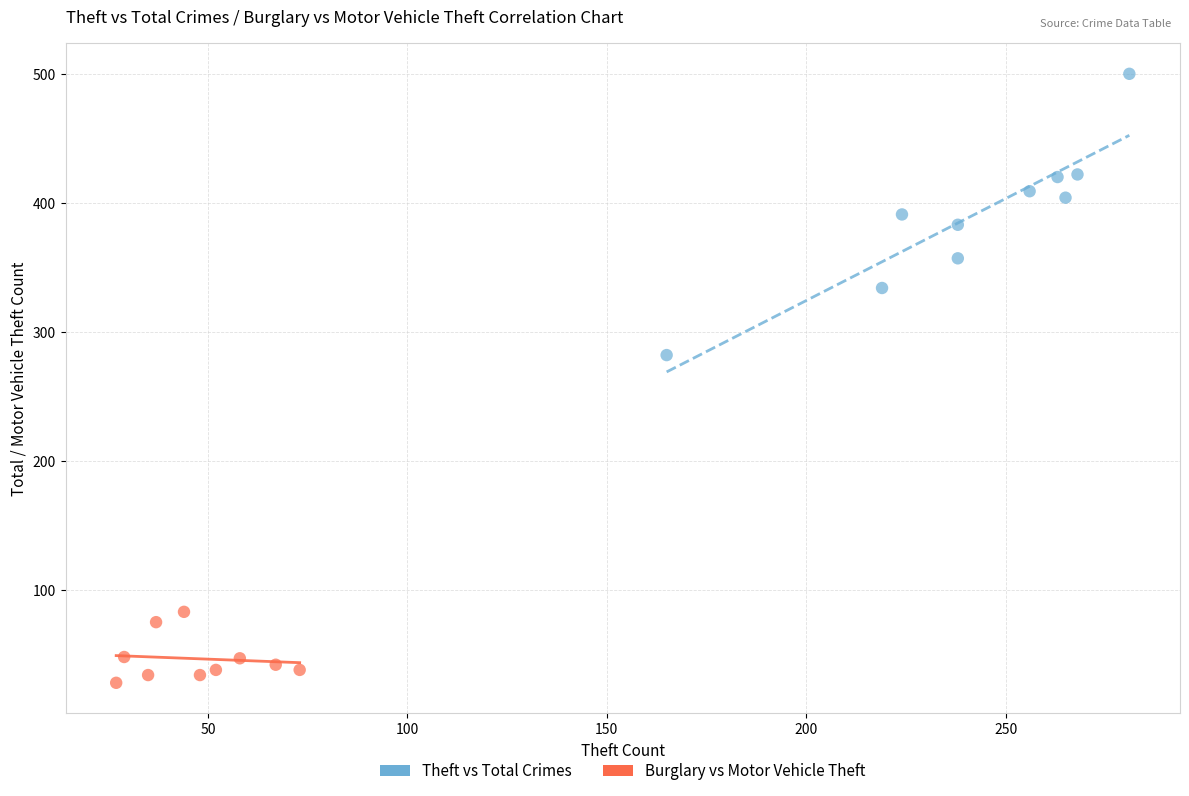

Which series contains the lowest Y value?

Burglary vs Motor Vehicle Theft